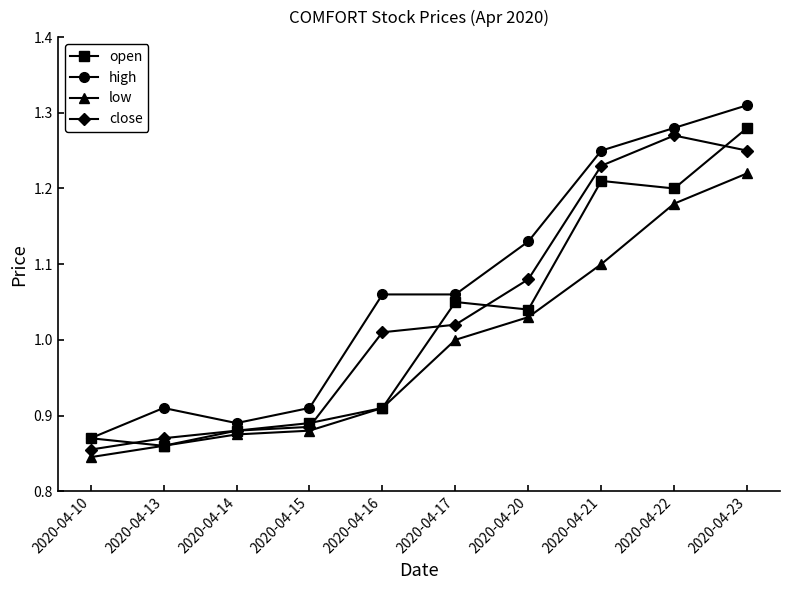

True or false: low and high cross at least once.

False